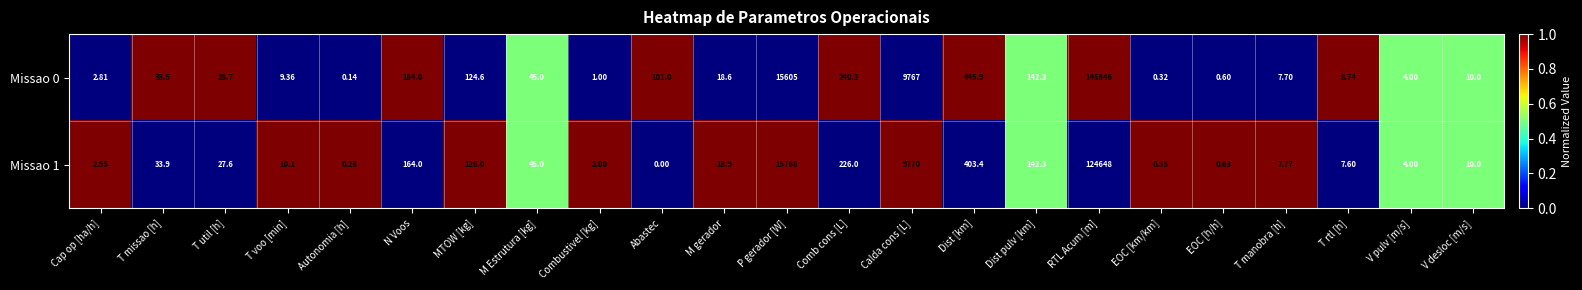

Which series has the largest range (max minus min)?

Missao 0